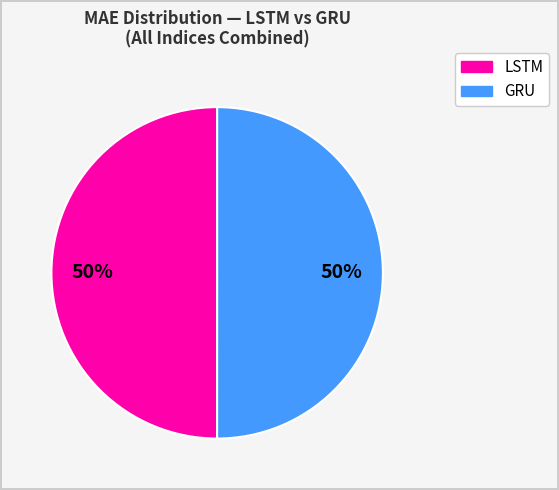

To the nearest percent, what is the average slice percentage?

50%